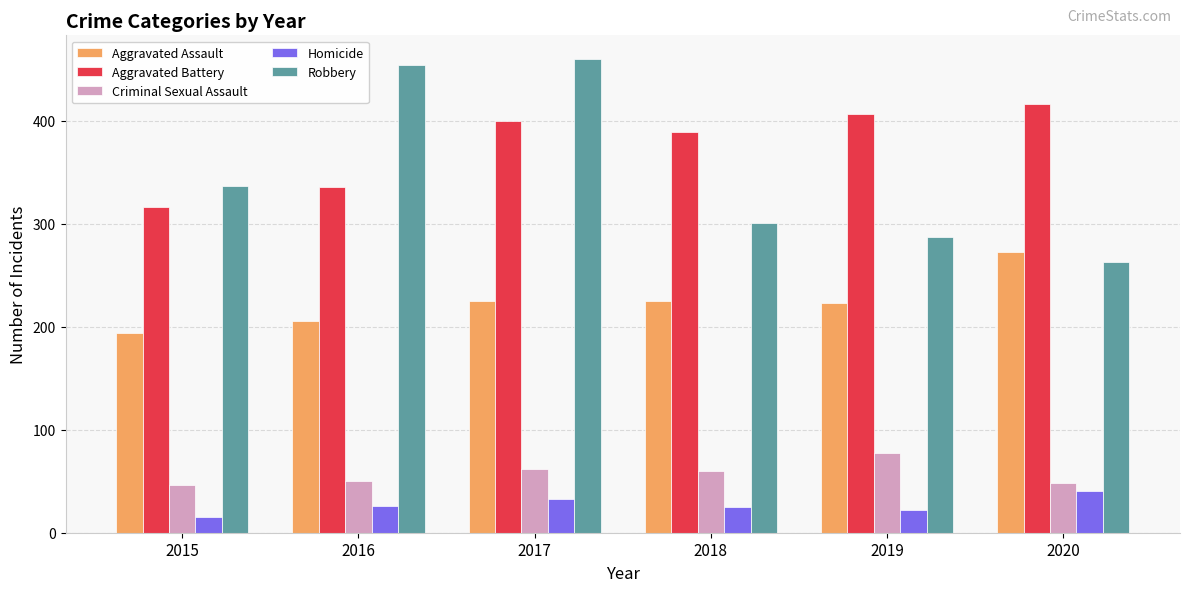

Does the chart contain any negative values?

No